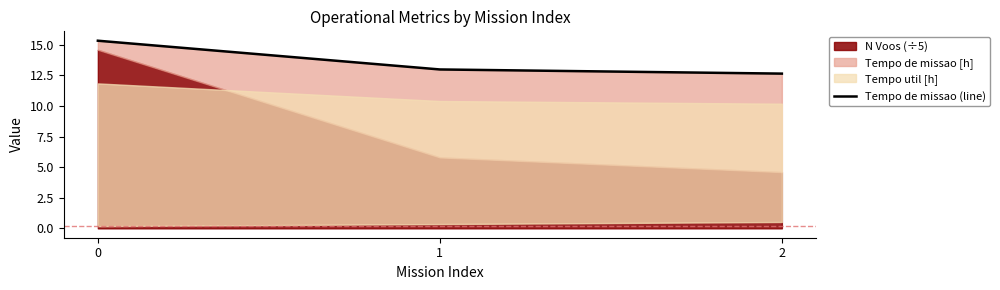

Count the values in the range 12 to 15.

2